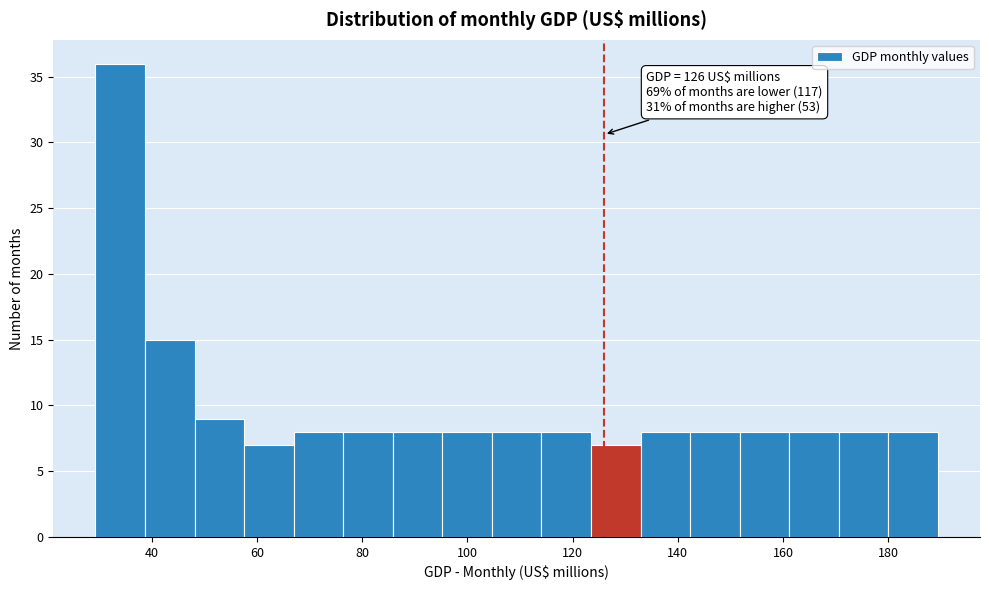

Which range on the x-axis has the tallest bar?

30 to 38